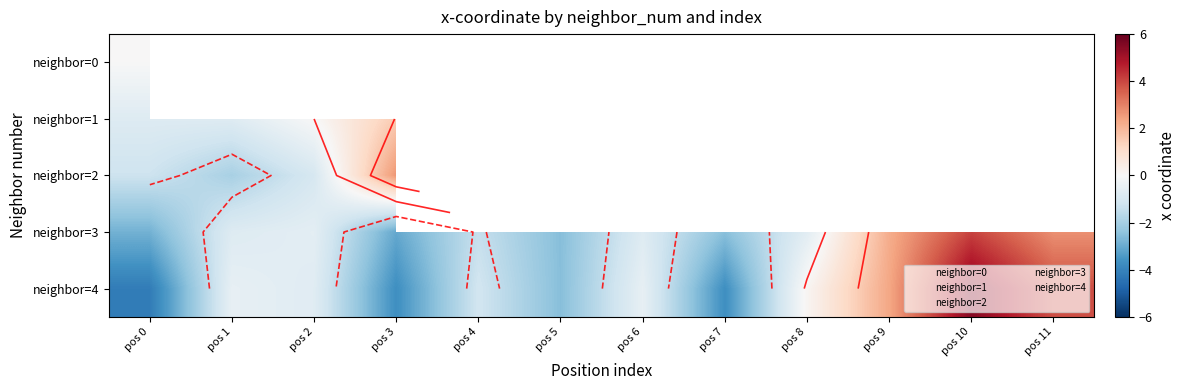

The value of neighbor=3 at pos 9 is 3.4. True or false?

False